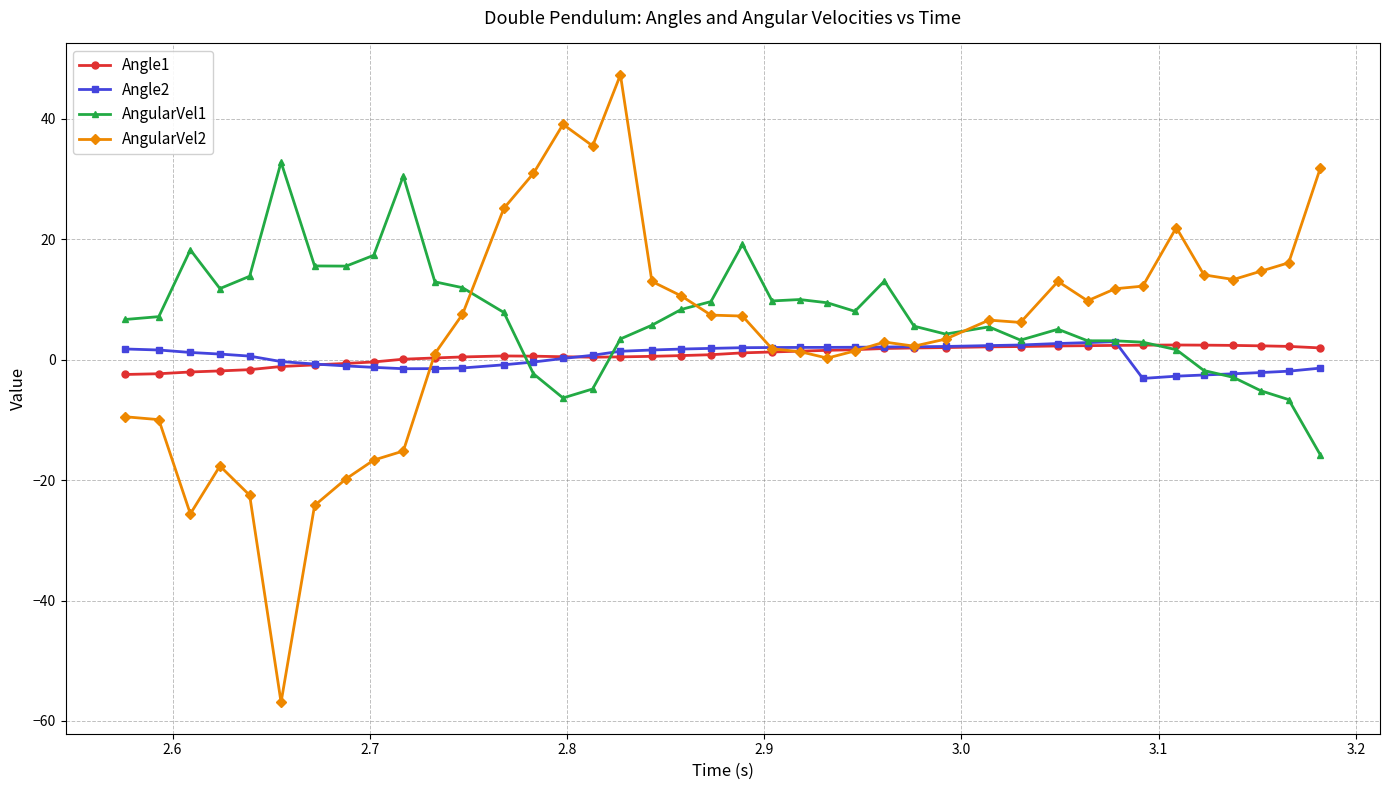

What is the value of the Angle1 point at the 36th from the left?

2.4